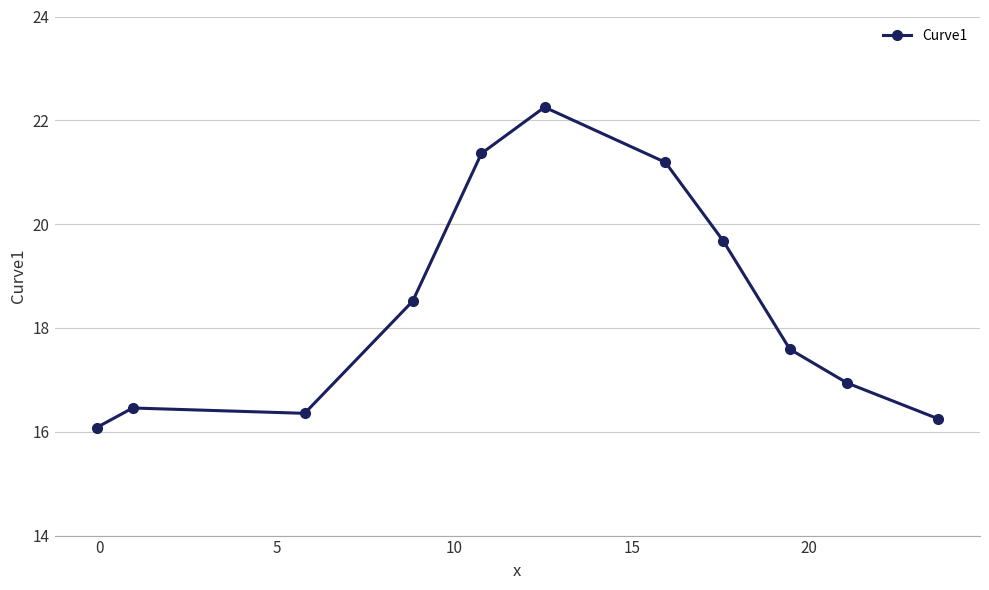

What is the smallest value displayed?

16.1